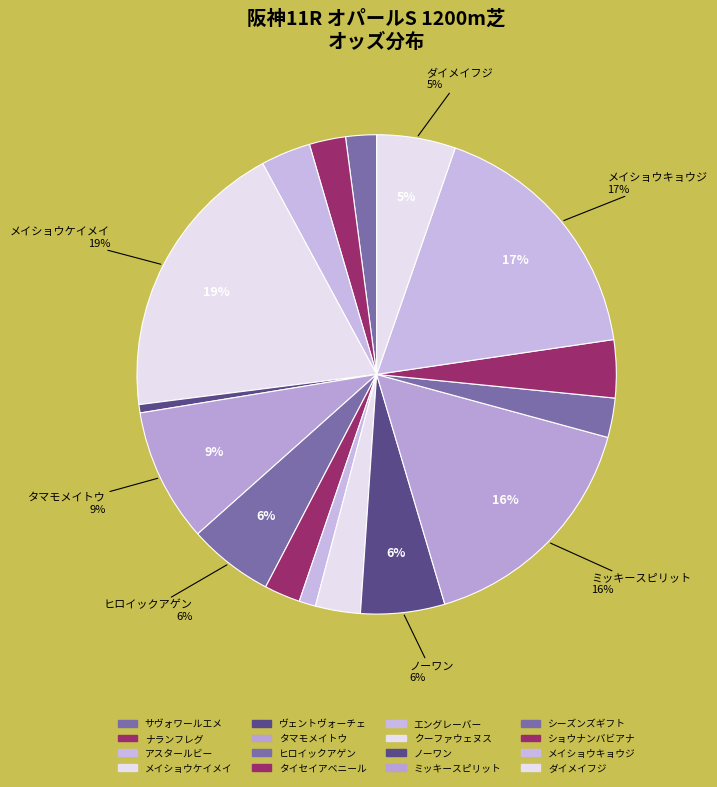

Rank the categories by value from highest to lowest.

メイショウケイメイ, メイショウキョウジ, ミッキースピリット, タマモメイトウ, ヒロイックアゲン, ノーワン, ダイメイフジ, ショウナンバビアナ, アスタールビー, クーファウェヌス, シーズンズギフト, ナランフレグ, タイセイアベニール, サヴォワールエメ, エングレーバー, ヴェントヴォーチェ